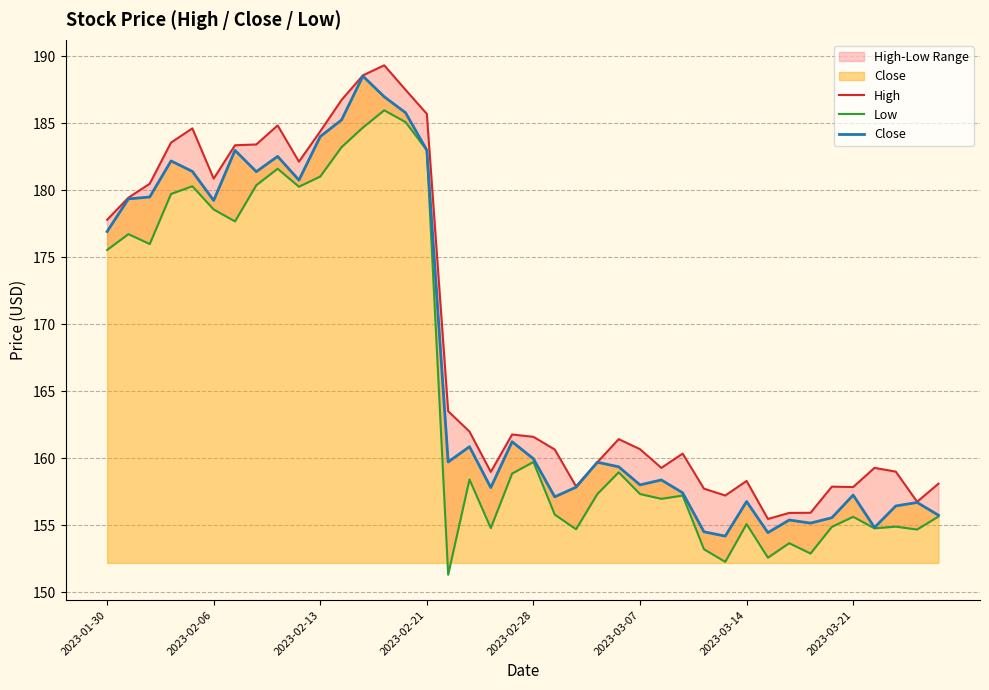

Is the value of Low at 17 greater than the value of Close at 13?

No